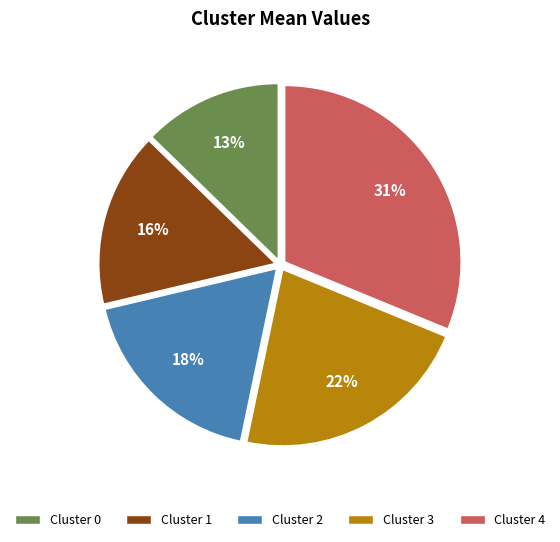

To the nearest percent, what is the average slice percentage?

20%